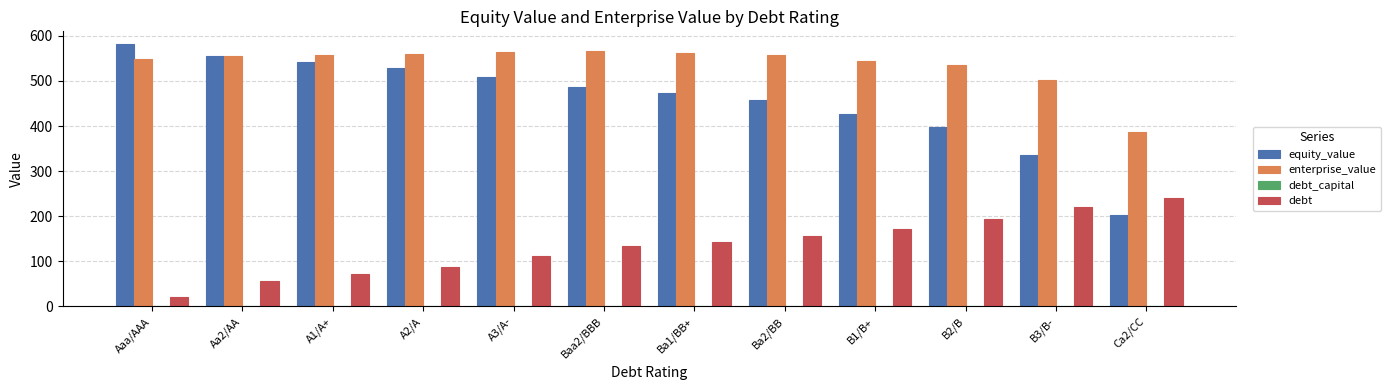

The value of enterprise_value at A1/A+ is 907.9. True or false?

False